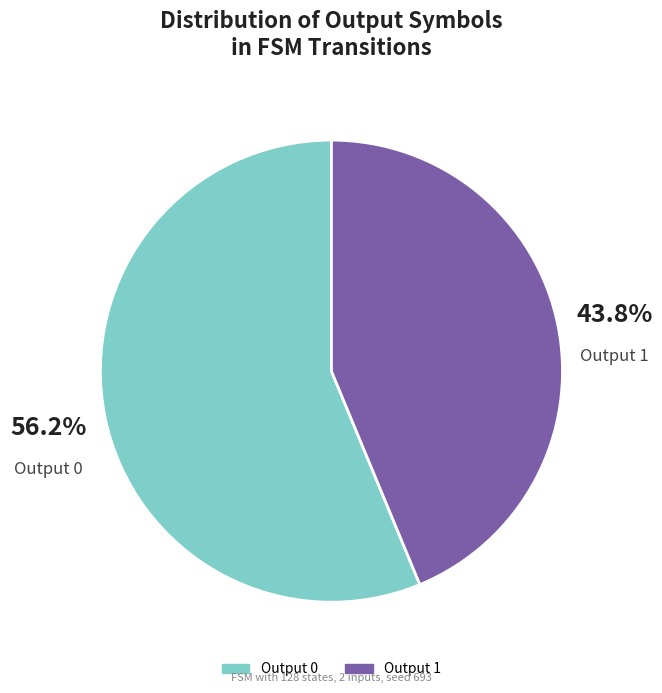

Rank the categories by value from highest to lowest.

Output 0, Output 1